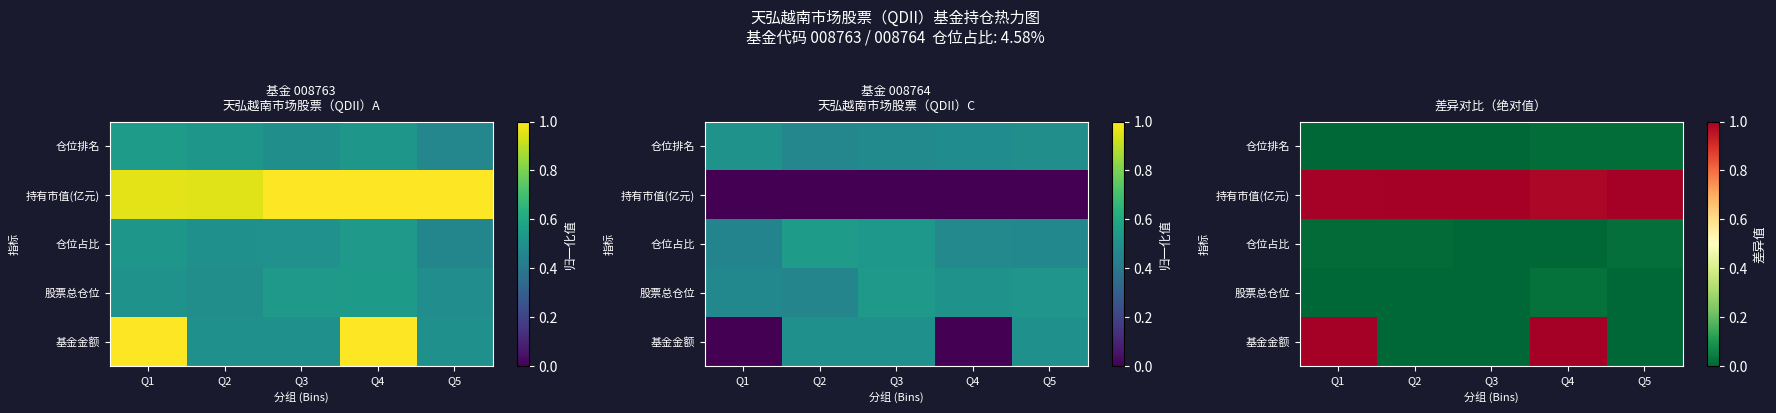

At which category does the chart reach its minimum across all series?

Q2